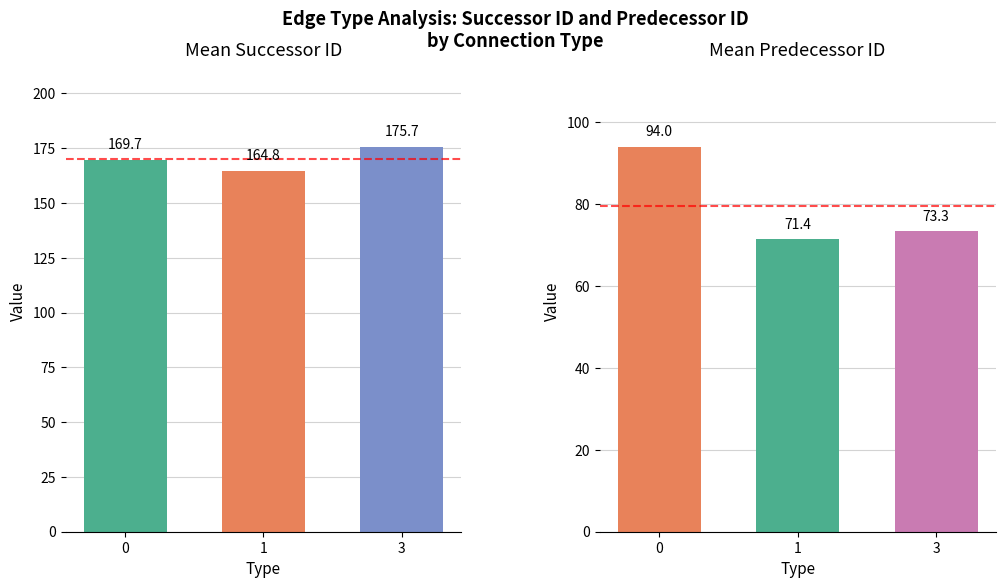

What is the approximate value of mean_successor_id at 0?

169.7